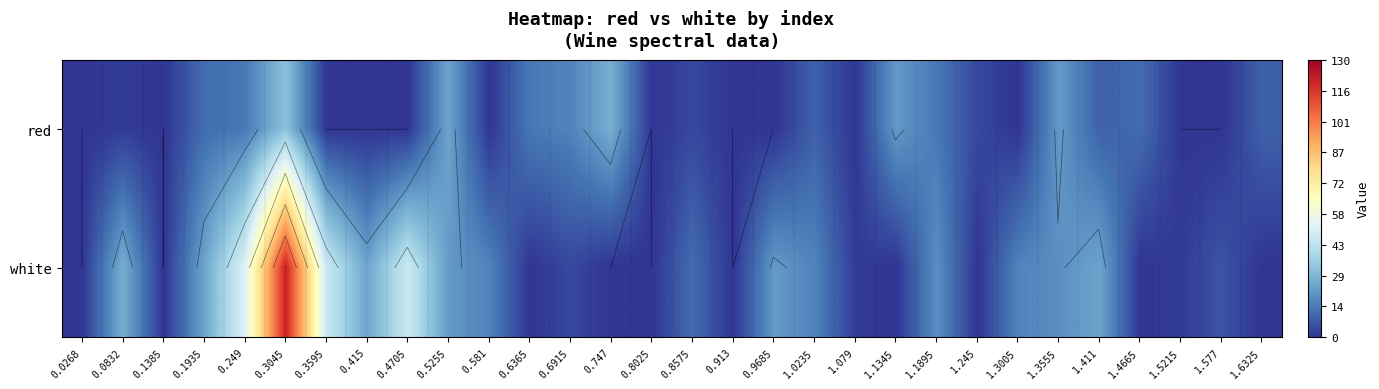

What is the sum of the red values at 0.8025 and 0.0832?

1.5